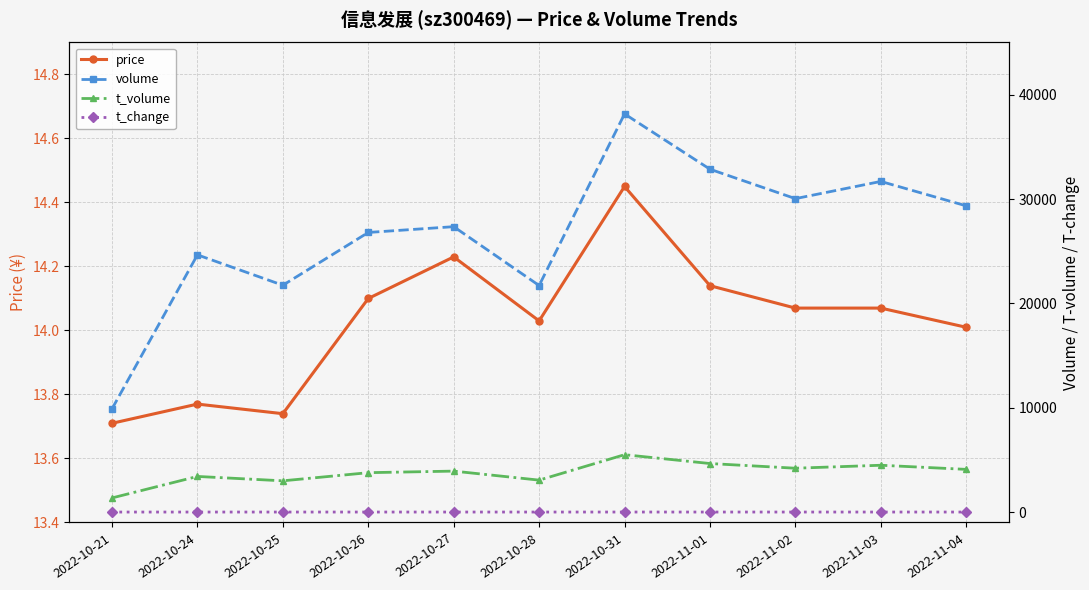

What is the difference between the second highest and second lowest values in the price series?

0.5